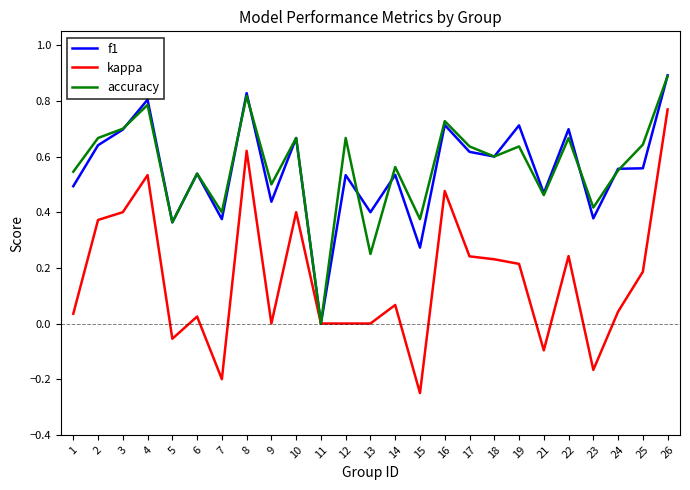

At which label is accuracy closest to 0?

11